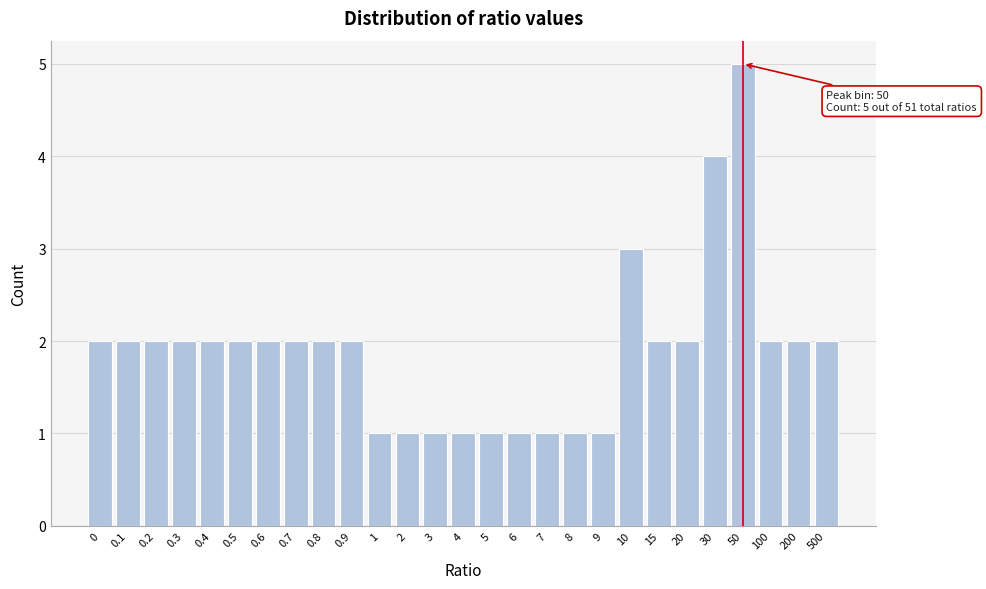

Reading left to right, extract all data points from this chart.

0=2	0.1=2	0.2=2	0.3=2	0.4=2	0.5=2	0.6=2	0.7=2	0.8=2	0.9=2	1=1	2=1	3=1	4=1	5=1	6=1	7=1	8=1	9=1	10=3	15=2	20=2	30=4	50=5	100=2	200=2	500=2